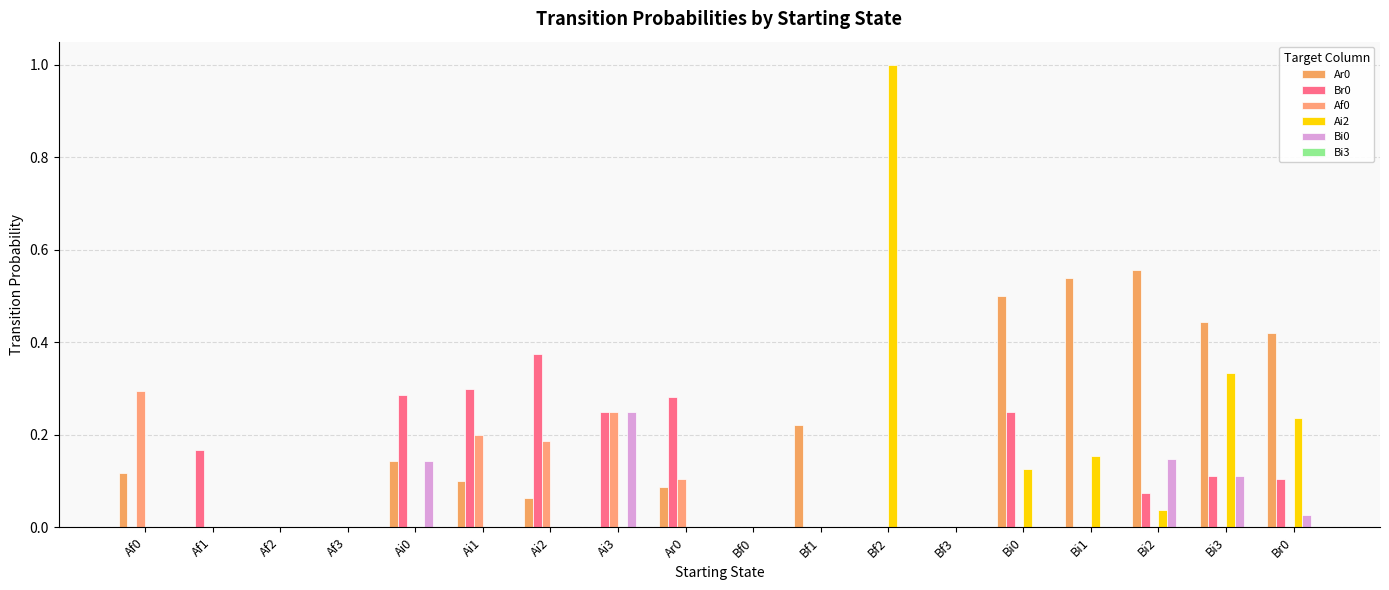

True or false: Bi0 has a value of 0.0 at Bi1.

True